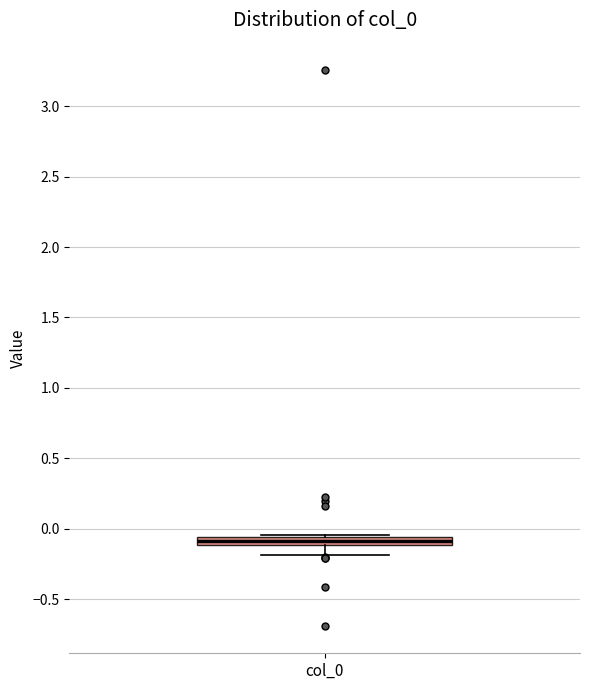

Where is the upper edge of the box for col_0 on the y-axis? The values are not printed on the chart, so give them approximately, as read against the axis.

-0.05